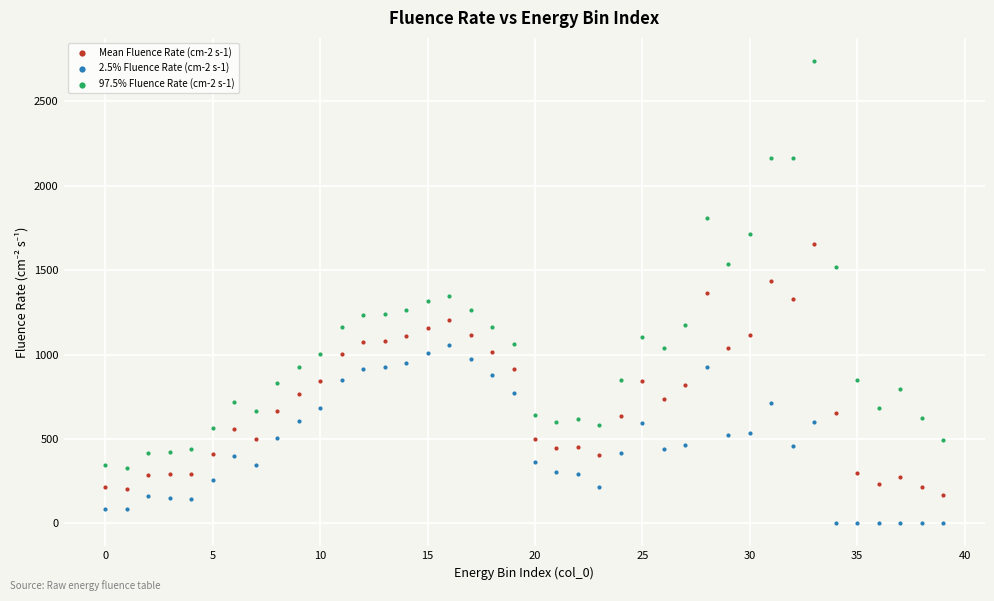

Which series has the widest spread of Y values?

97.5% Fluence Rate (cm-2 s-1)